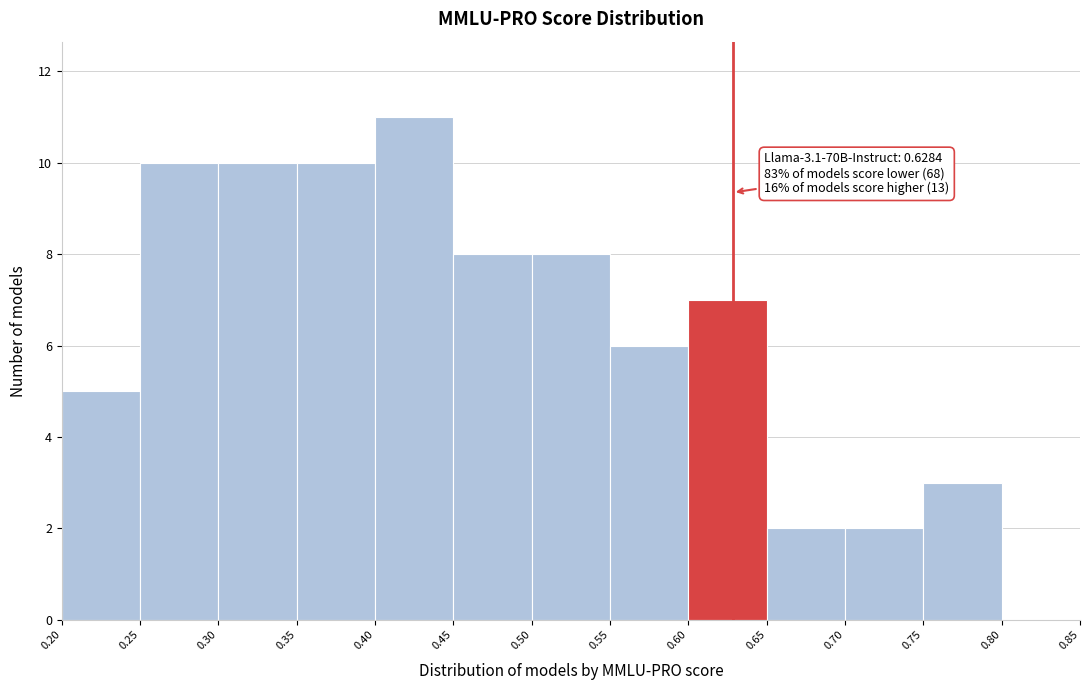

Over which range of the x-axis is the bar tallest?

0.40 to 0.45